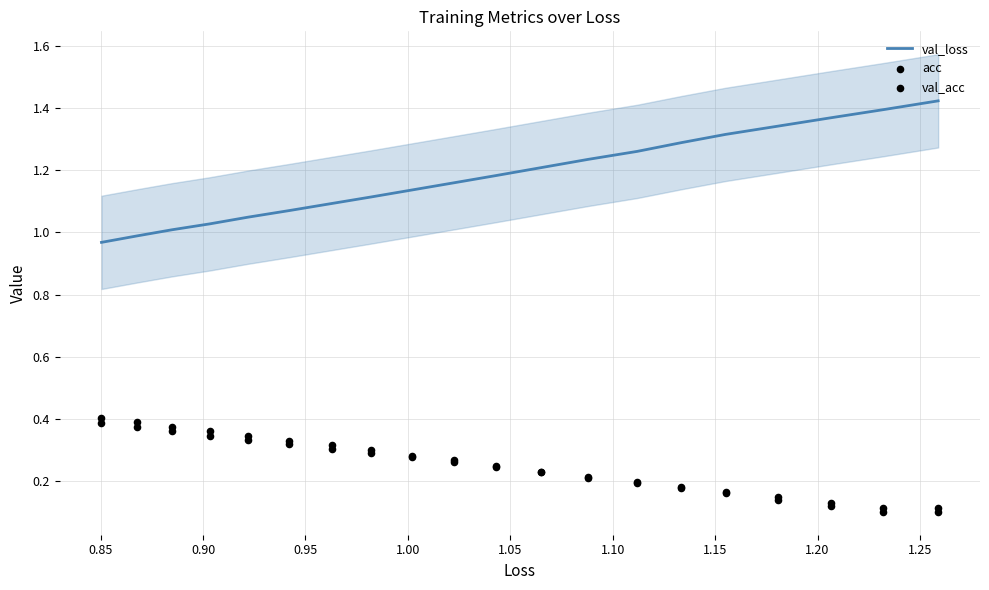

Is the value of val_acc at 12 greater than the value of acc at 13?

No